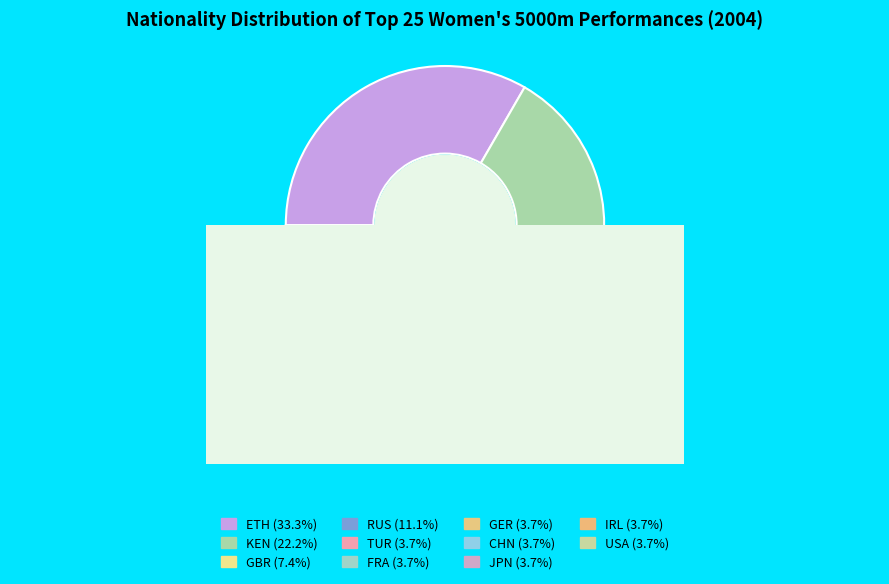

To the nearest percent, what is the average slice percentage?

9%